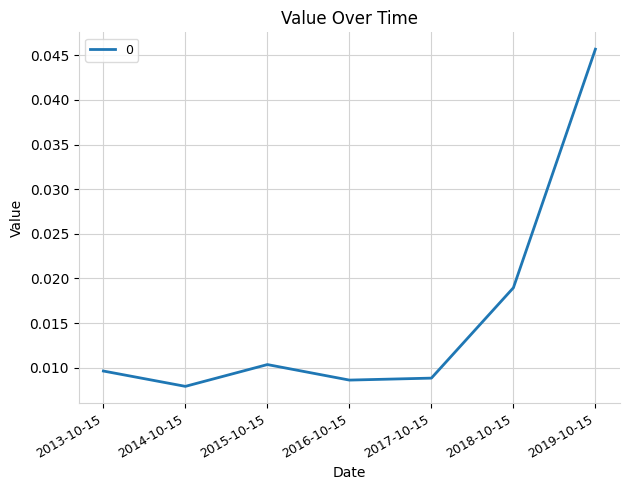

How many values are between 0 and 1?

7